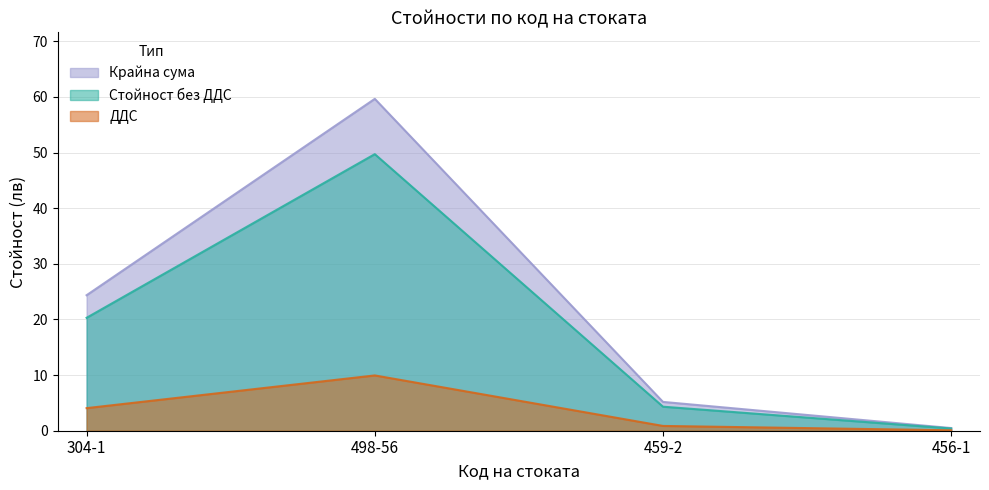

Which series changed the most between 498-56 and 459-2?

Крайна сума